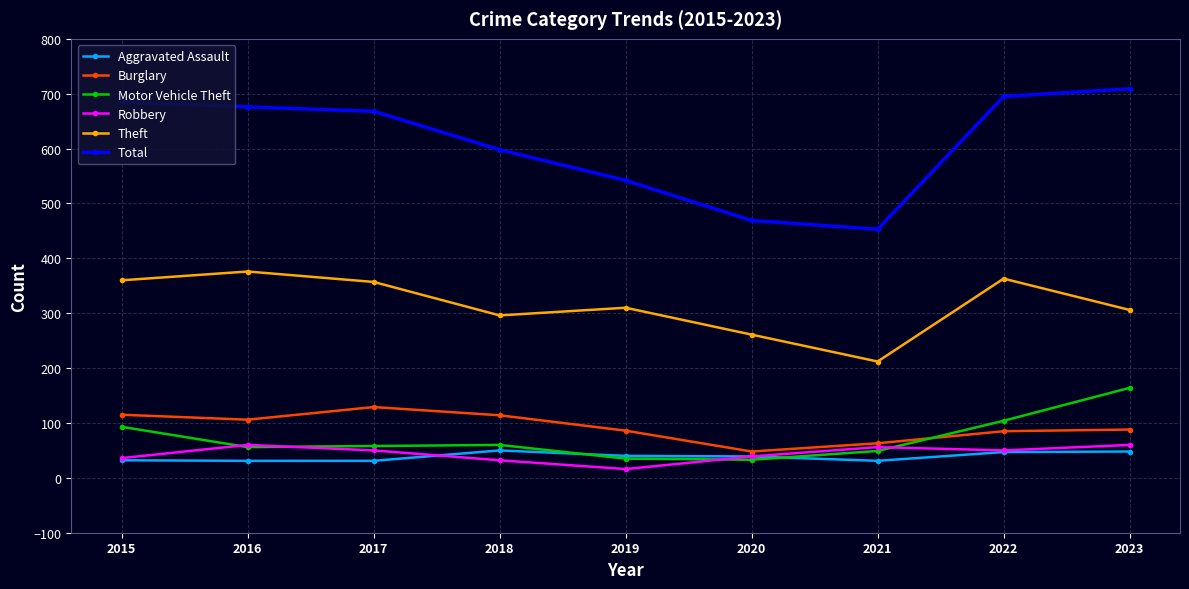

Is the value of Theft at 2023 greater than the value of Motor Vehicle Theft at 2018?

Yes